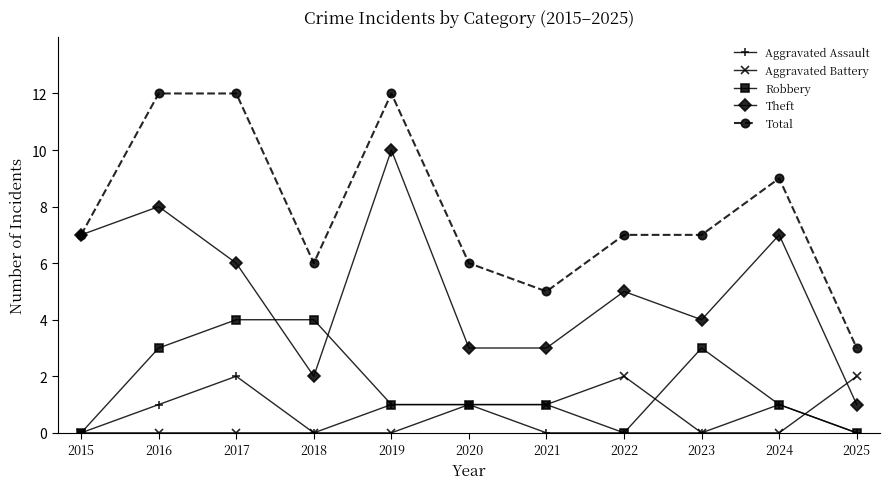

Is it true that Theft equals 5 at 2022?

True